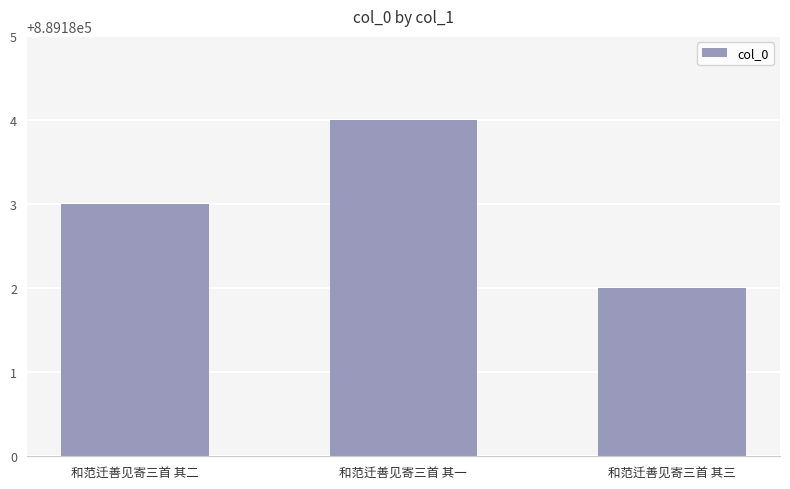

Reading right to left, extract all data points from this chart.

889182	889184	889183